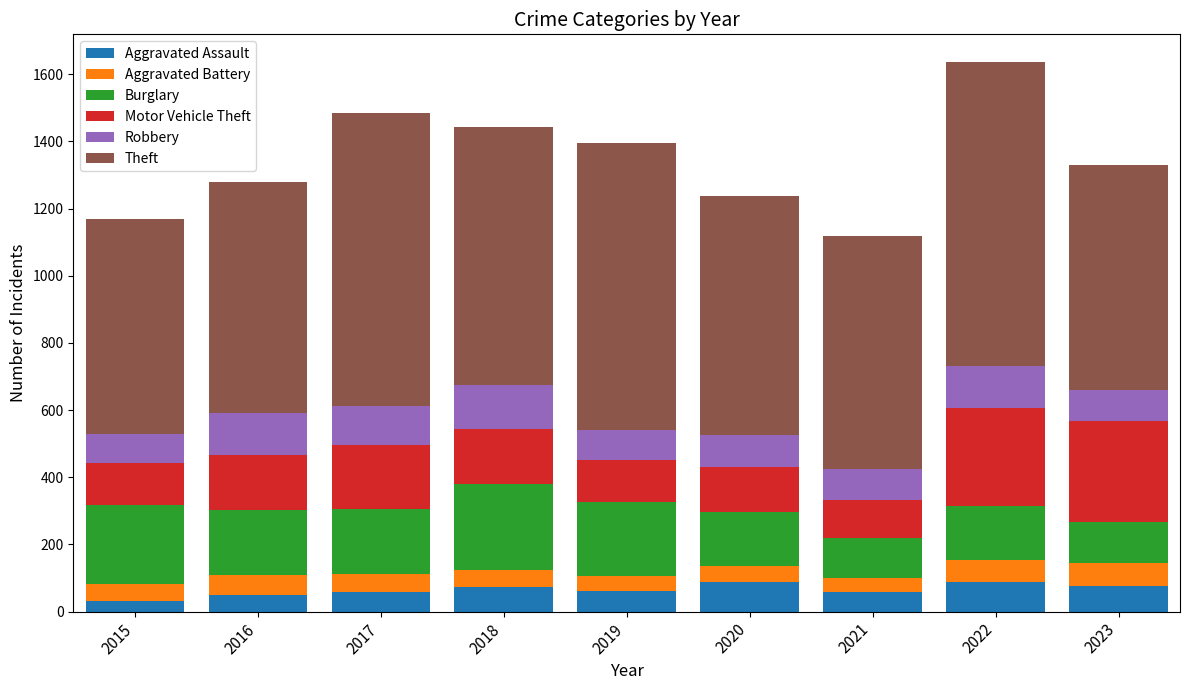

What is the total value across all series at 2017?

1484